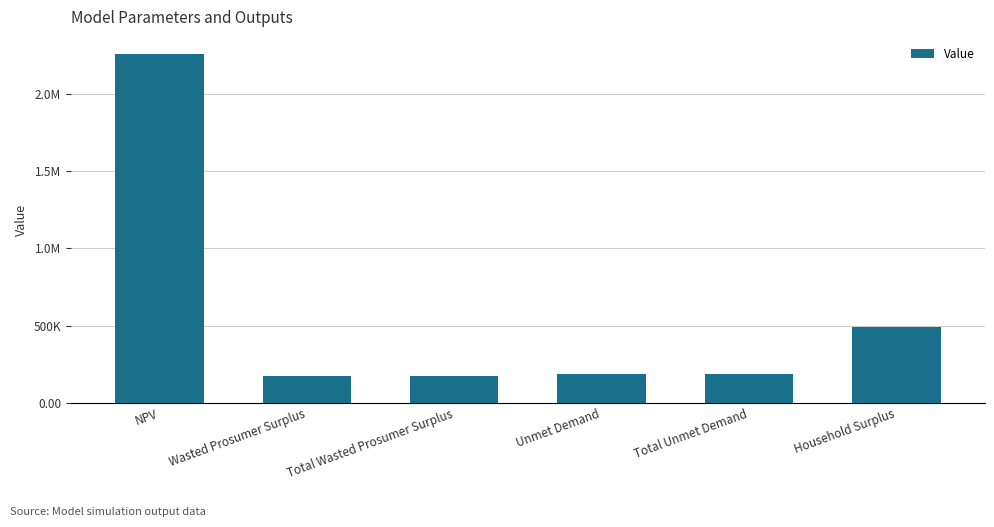

Which label corresponds to the largest value in the chart?

NPV